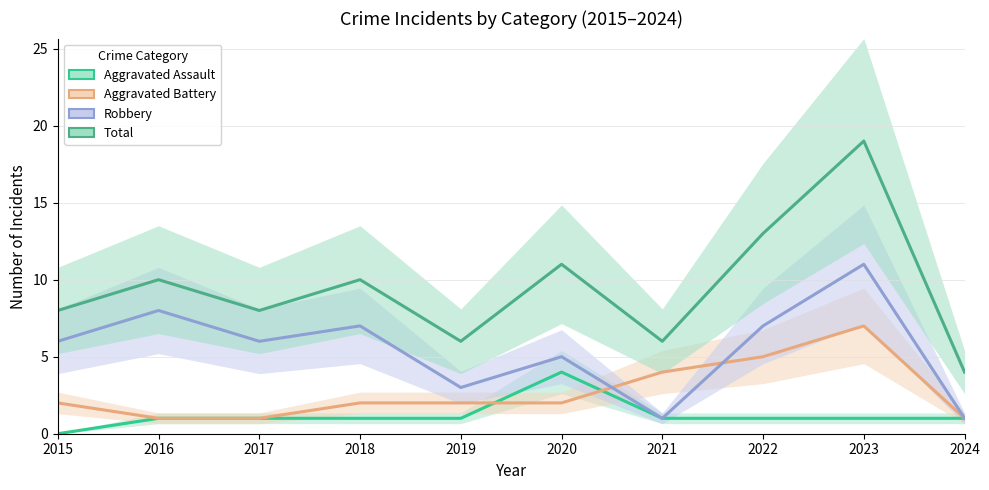

True or false: Aggravated Assault and Total cross at least once.

False